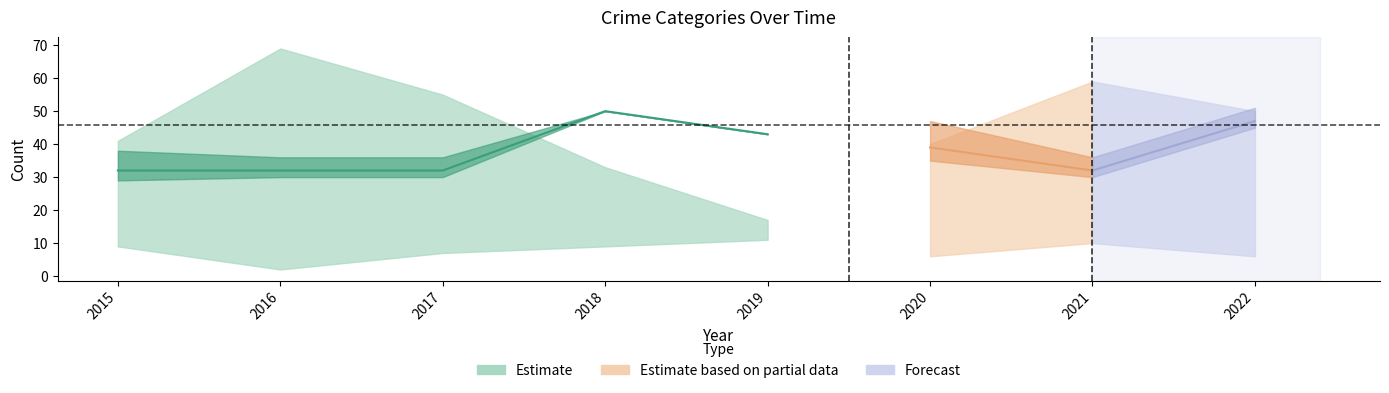

Where is the first local maximum for Aggravated Assault?

2018